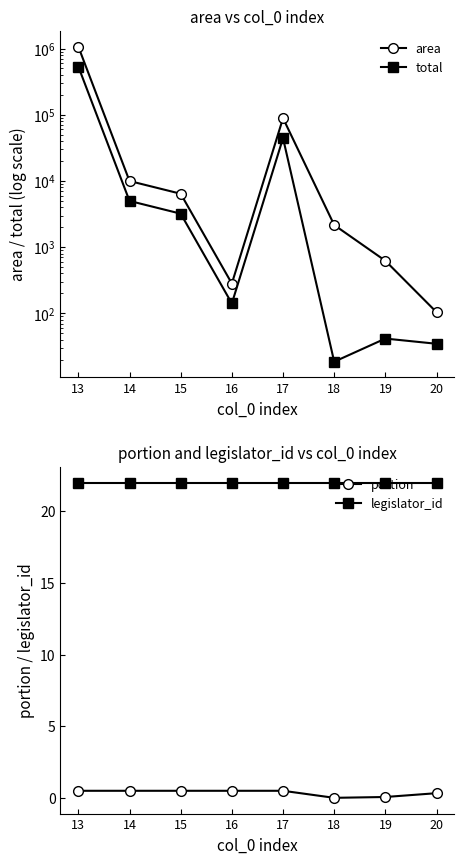

Rank the categories by area value from lowest to highest.

20, 16, 19, 18, 15, 14, 17, 13